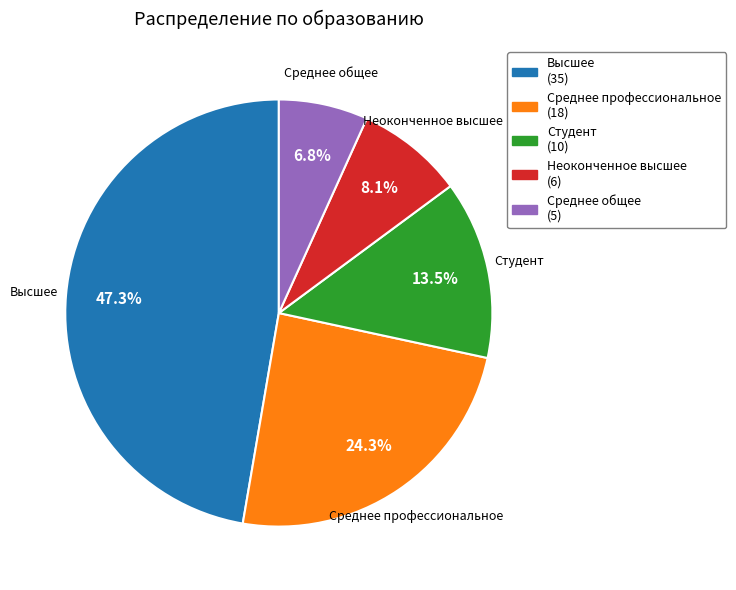

Which slice is the largest?

Высшее